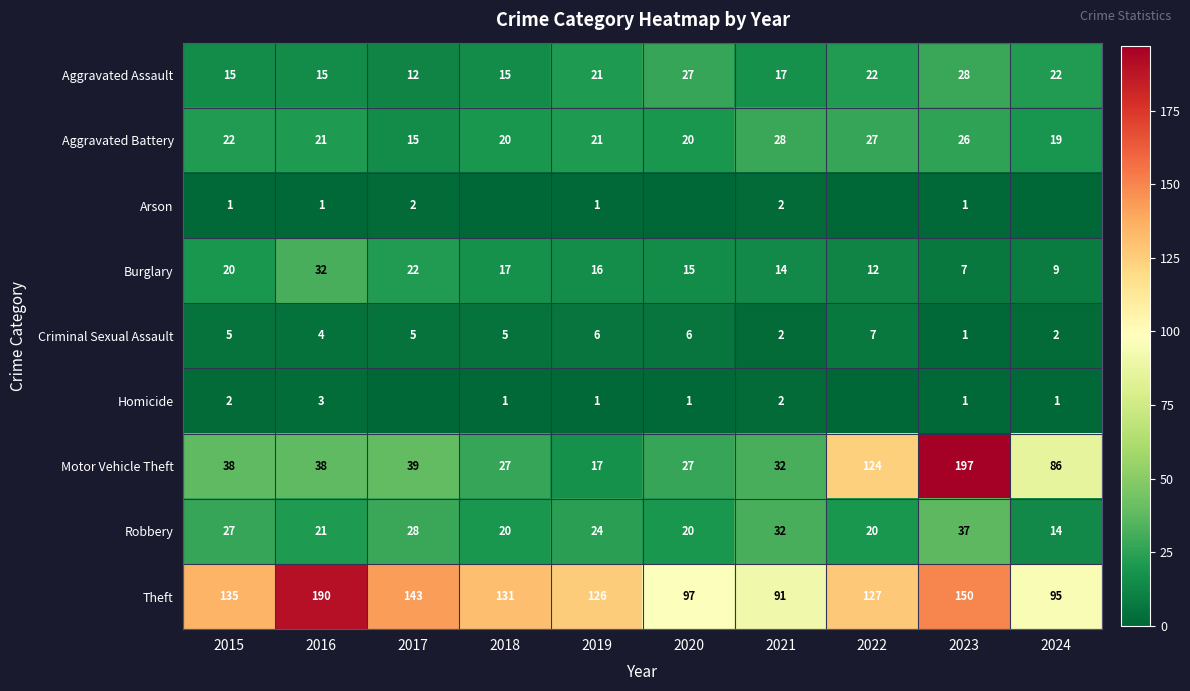

Where is Burglary nearest to the value 19?

2015